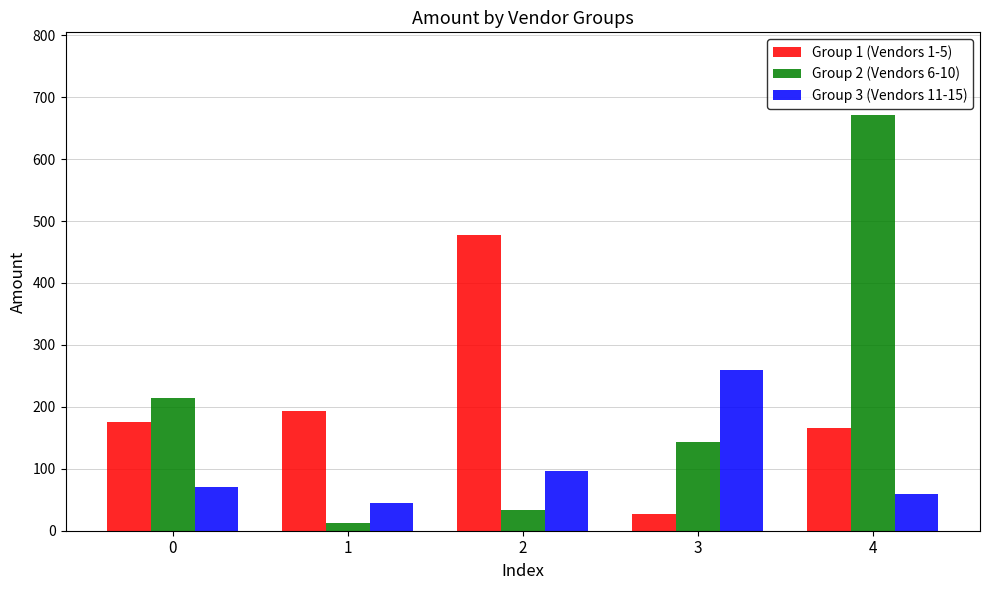

List the series in order of their peak value, lowest first.

Group 3 (Vendors 11-15), Group 1 (Vendors 1-5), Group 2 (Vendors 6-10)